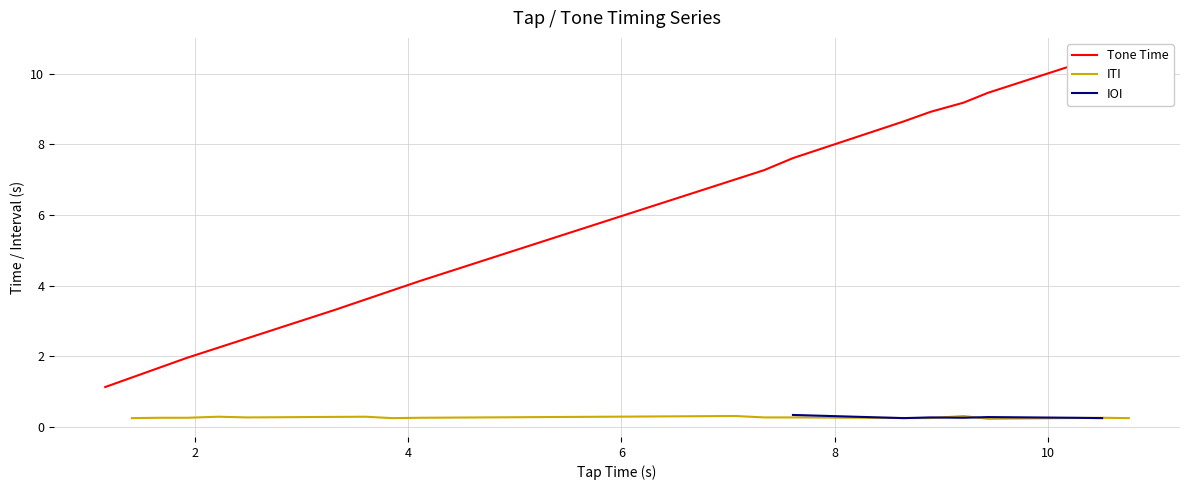

What is the minimum value shown in the chart?

0.3